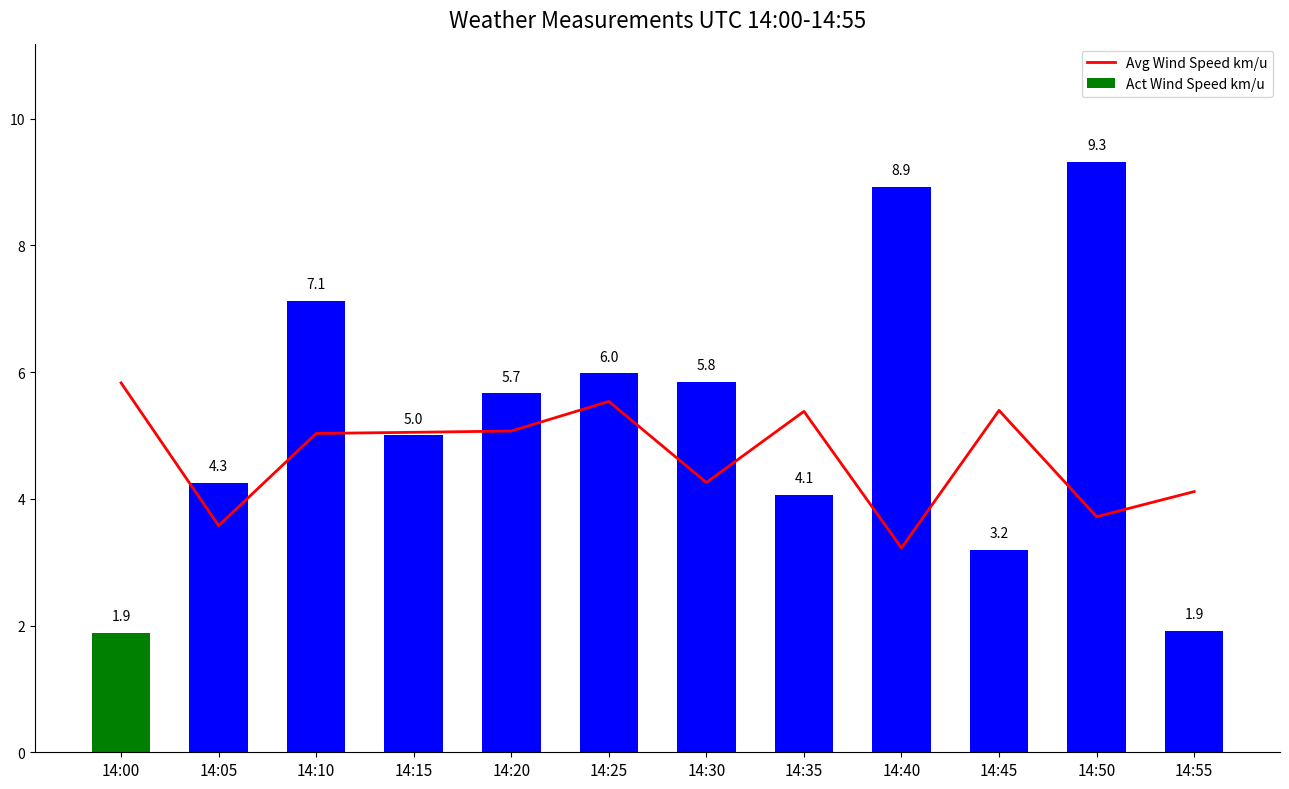

What is the smallest value displayed?

1.9